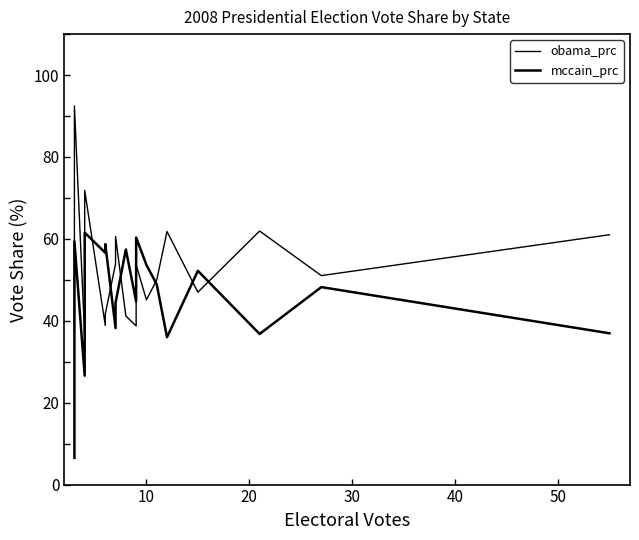

Rank the series by their average value, from lowest to highest.

mccain_prc, obama_prc